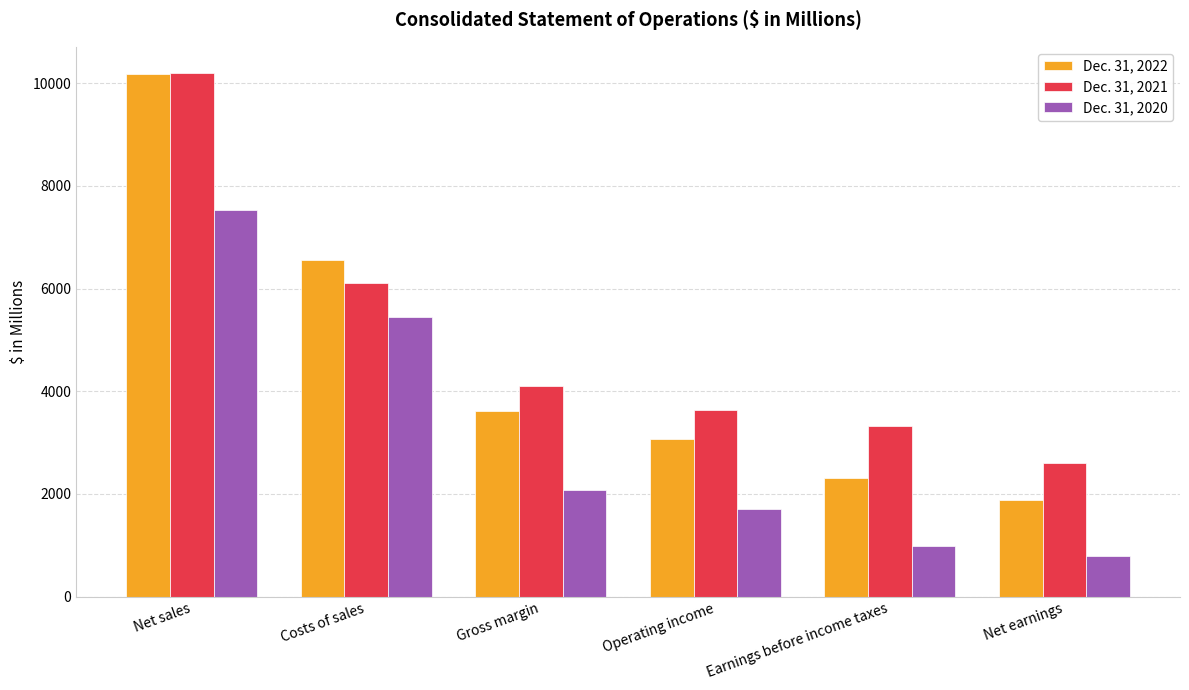

Between Net sales and Gross margin, which series saw the biggest shift?

Dec. 31, 2022